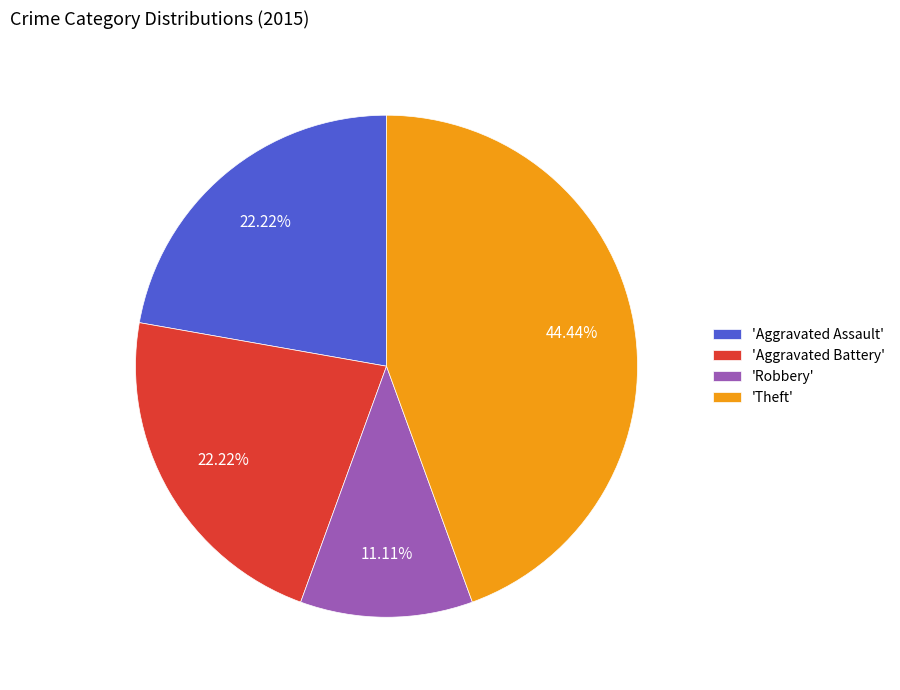

Does 'Aggravated Assault' represent more than half of the total?

No